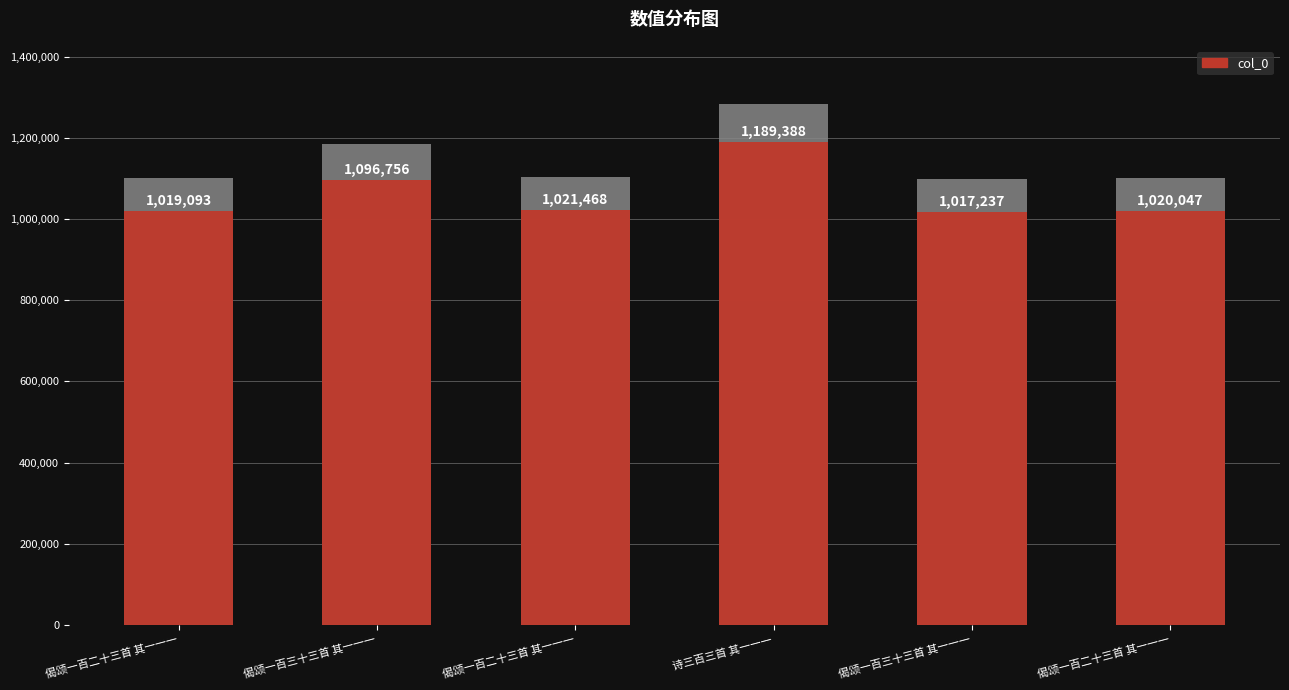

What is the sum of all values?

6363989